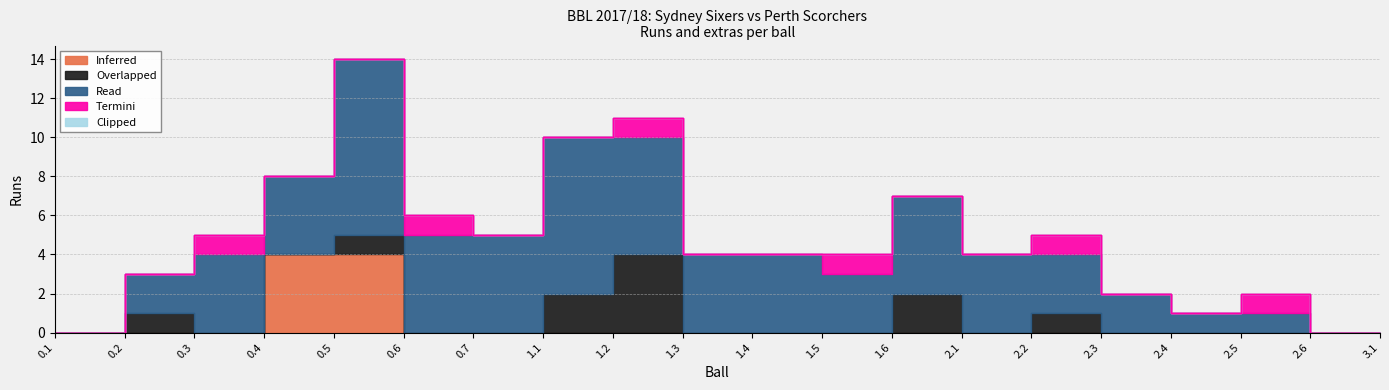

Which series has the widest spread of values?

Read